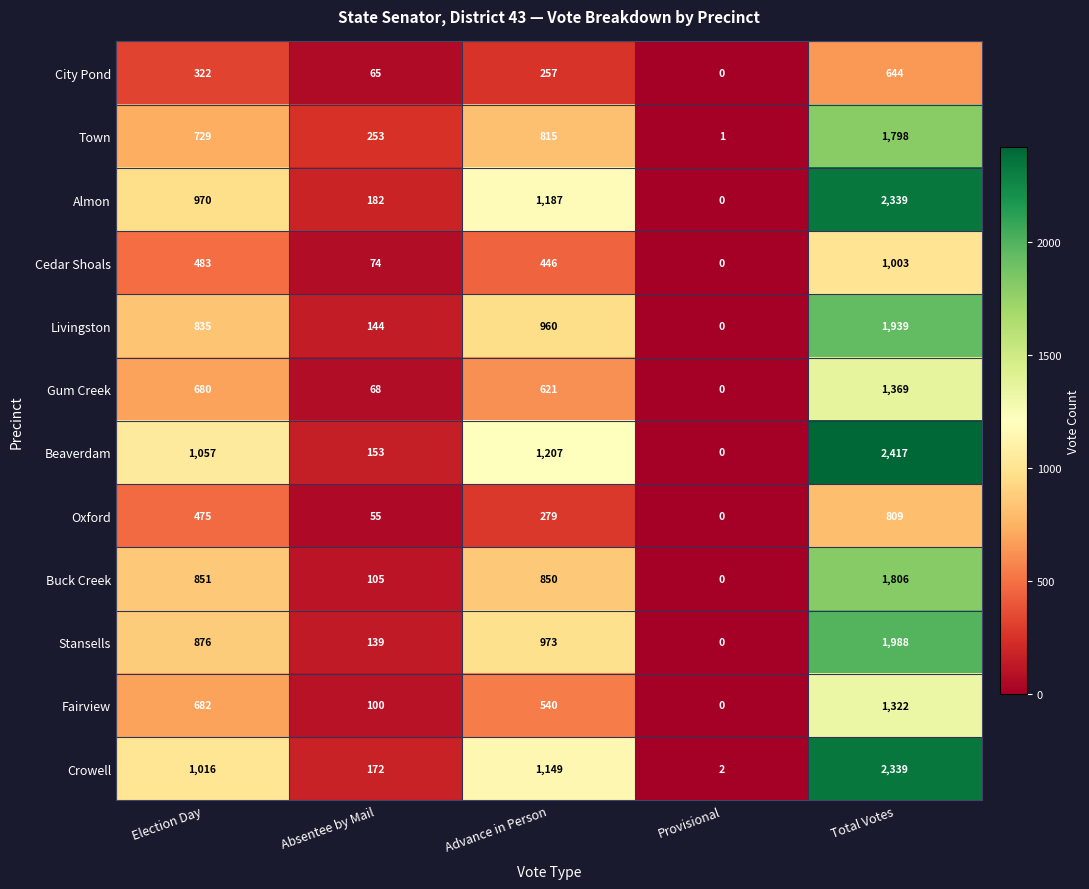

What is the total value across all series at Absentee by Mail?

1510